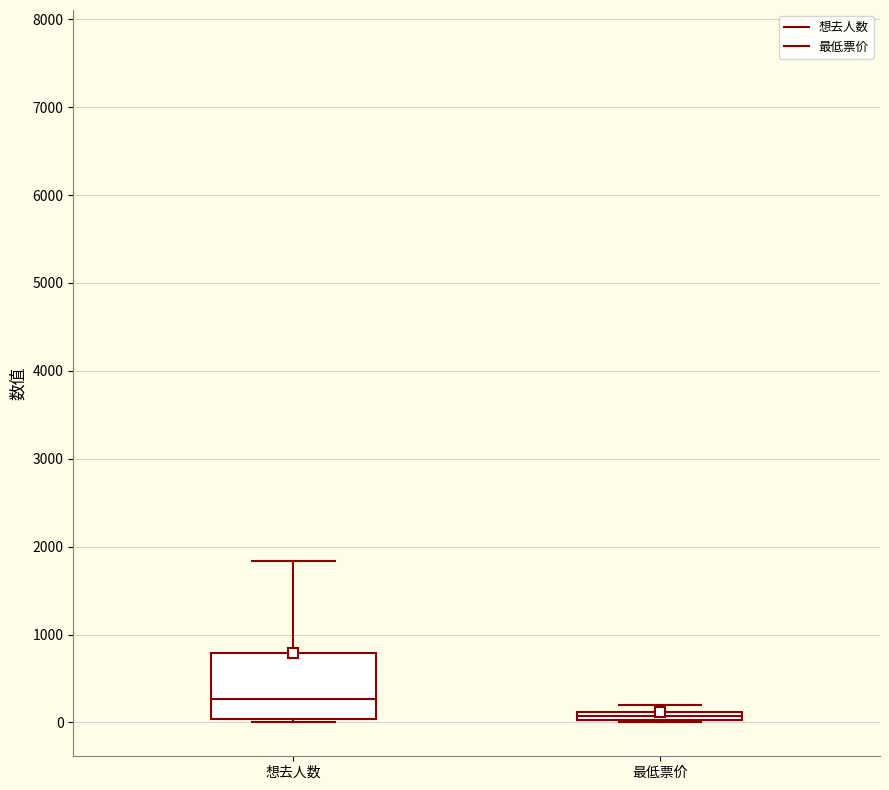

Where does the upper whisker of the box for 想去人数 end on the y-axis? The values are not printed on the chart, so give them approximately, as read against the axis.

1800